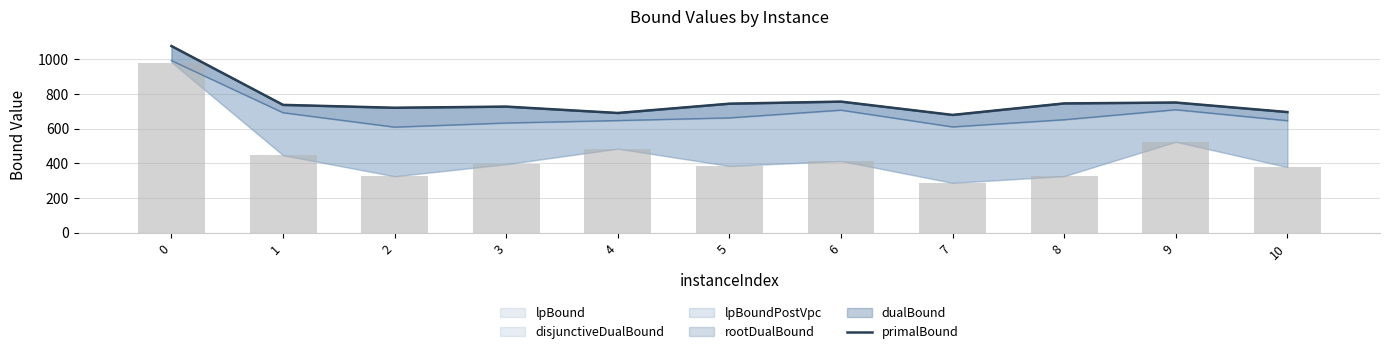

Does the chart contain any negative values?

No